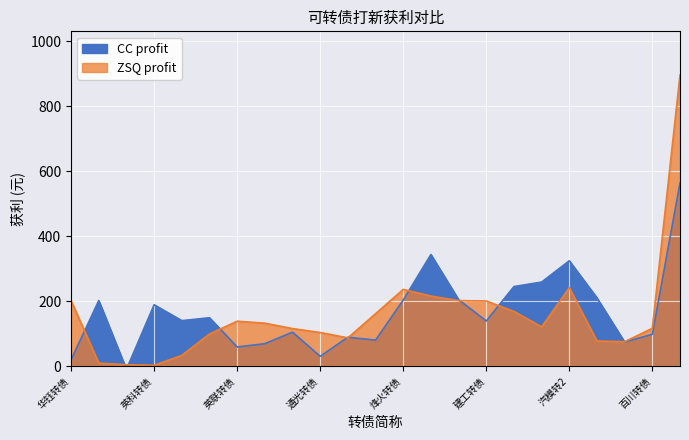

At which label does the data first exceed 139?

英科转债